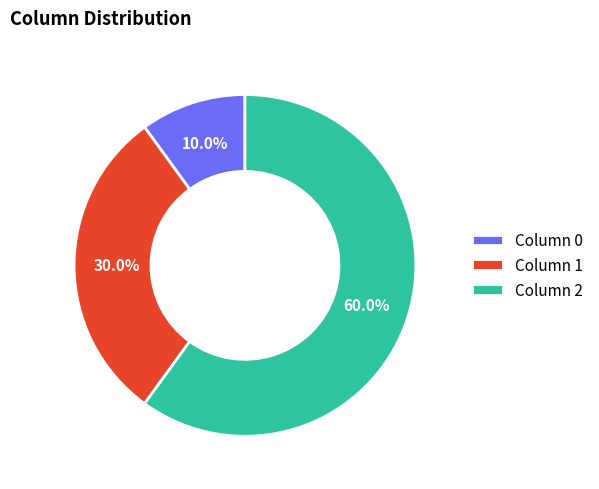

Which category has the smallest portion of the pie?

Column 0